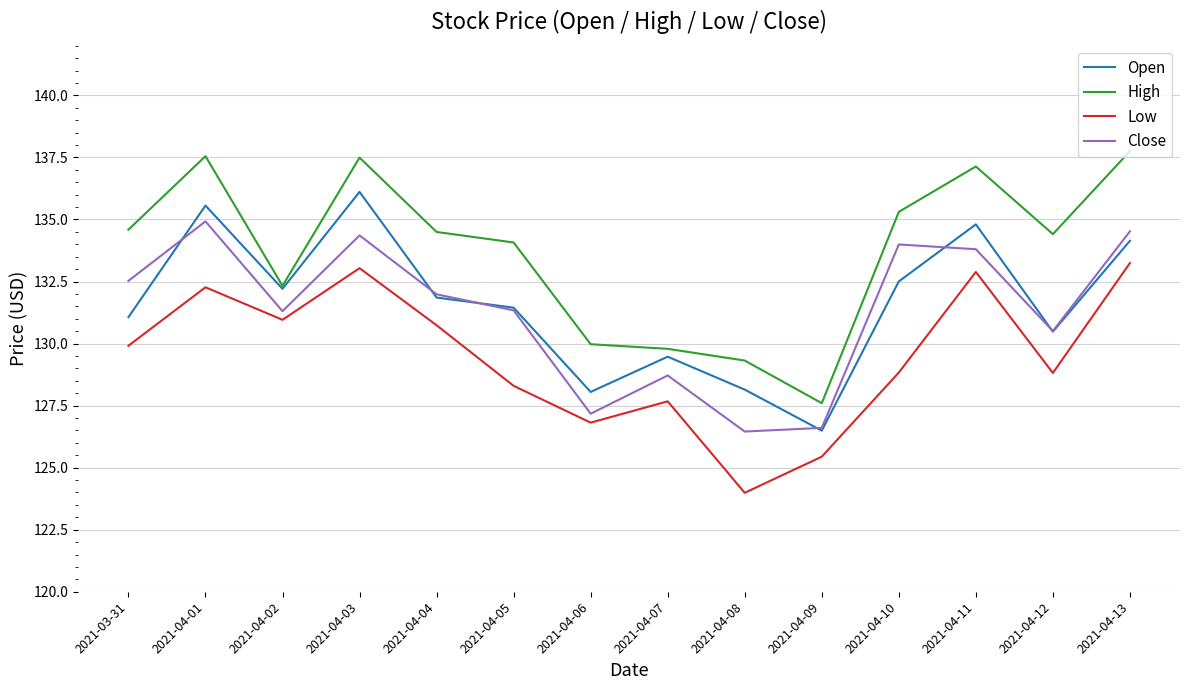

List the series in order of their peak value, lowest first.

Low, Close, Open, High